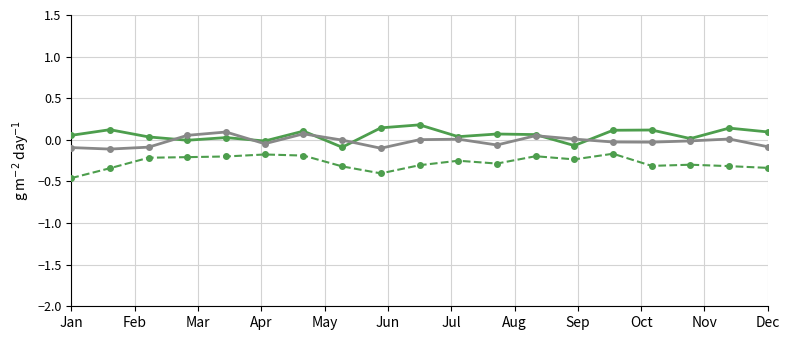

How many lines are shown in the chart?

3